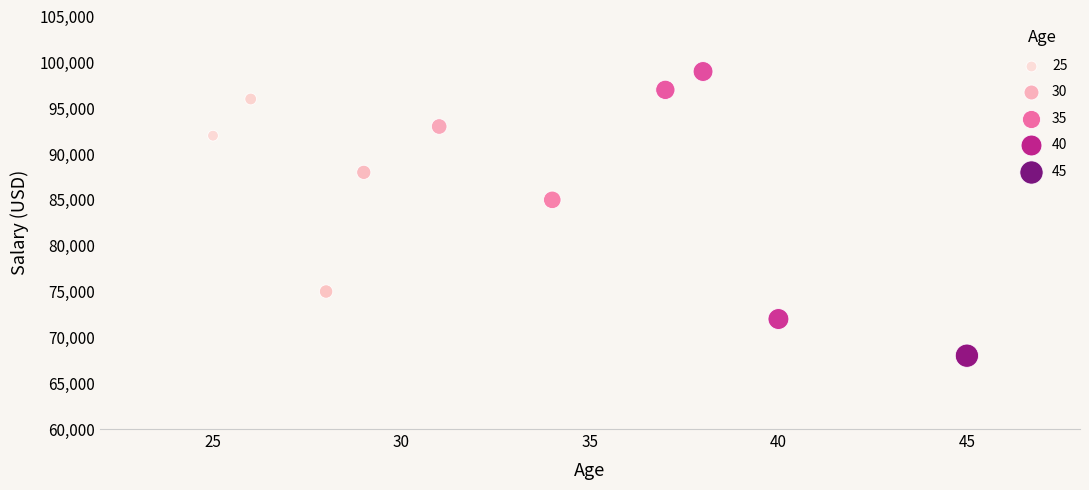

What is the range of Y values (max minus min)?

31000